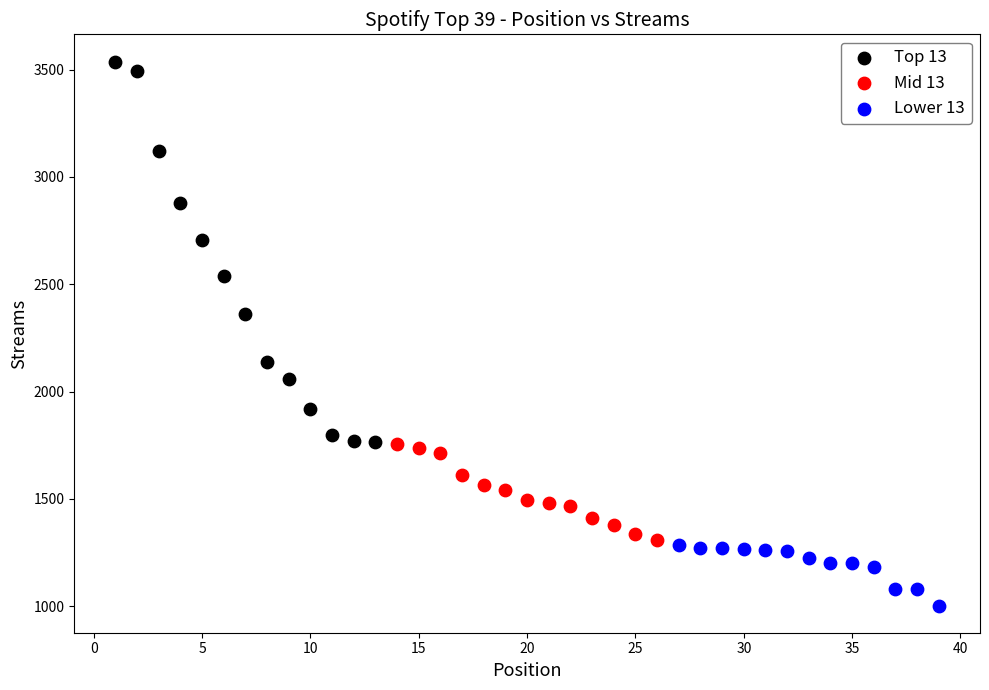

Which series reaches the maximum Y coordinate?

Top 13